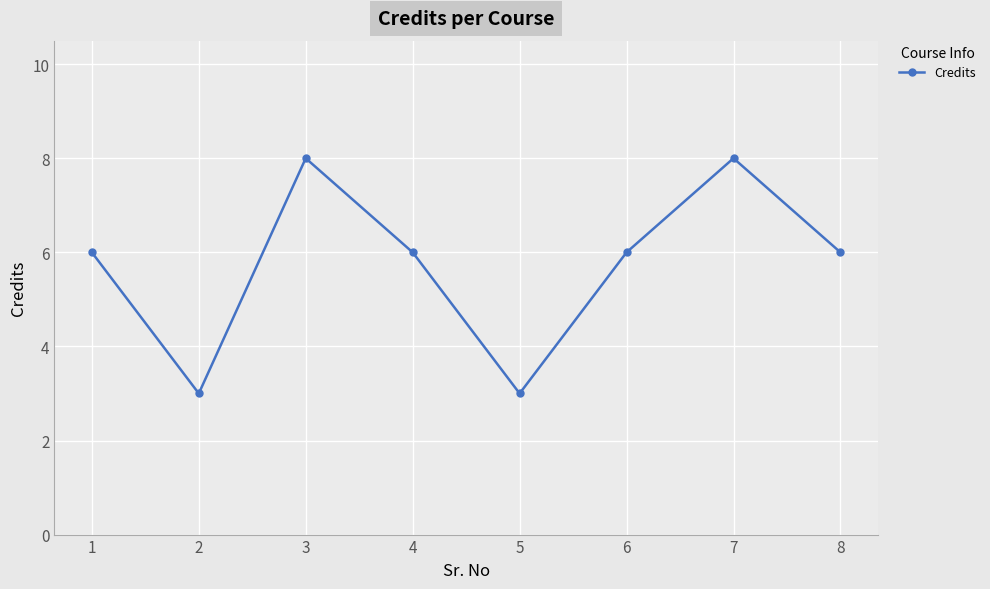

Does the chart have visible grid lines?

Yes